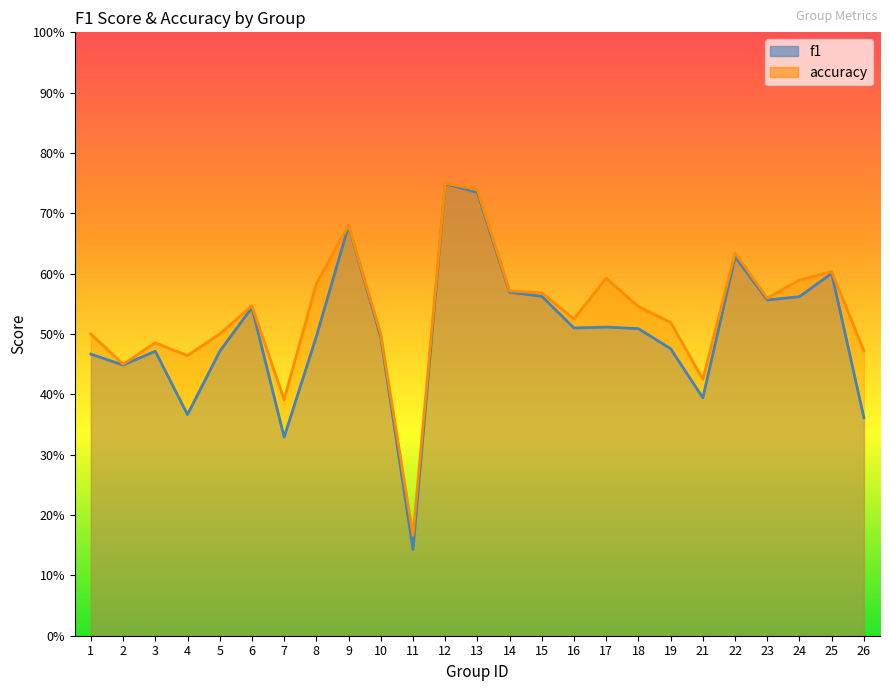

What is the lowest value of the accuracy series?

0.2